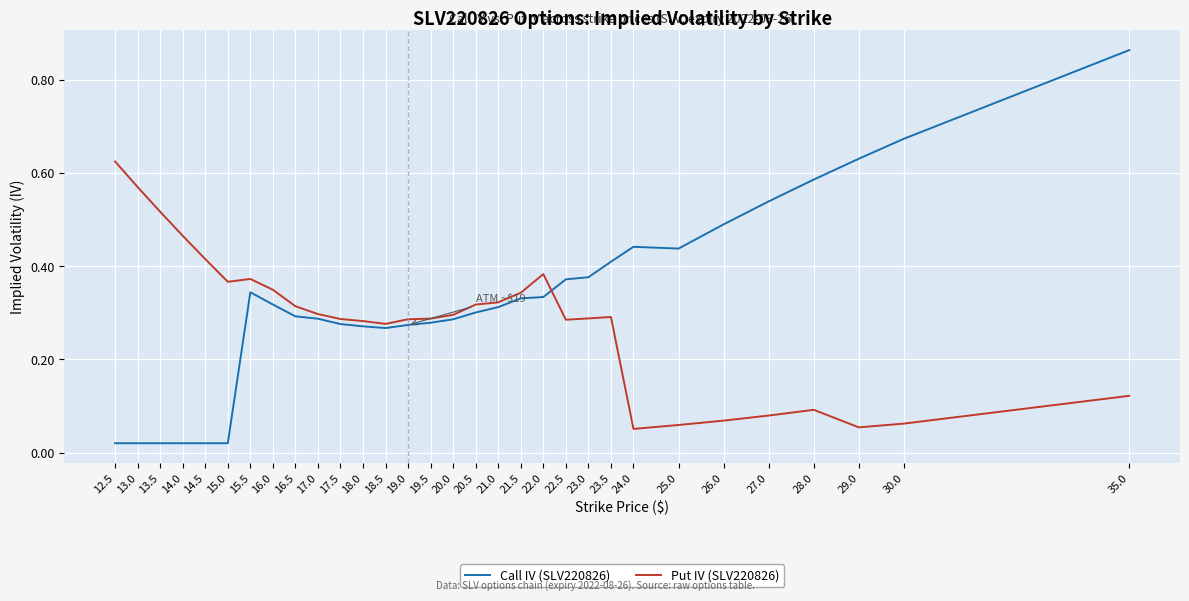

Which series has the widest spread of values?

Call IV (SLV220826)